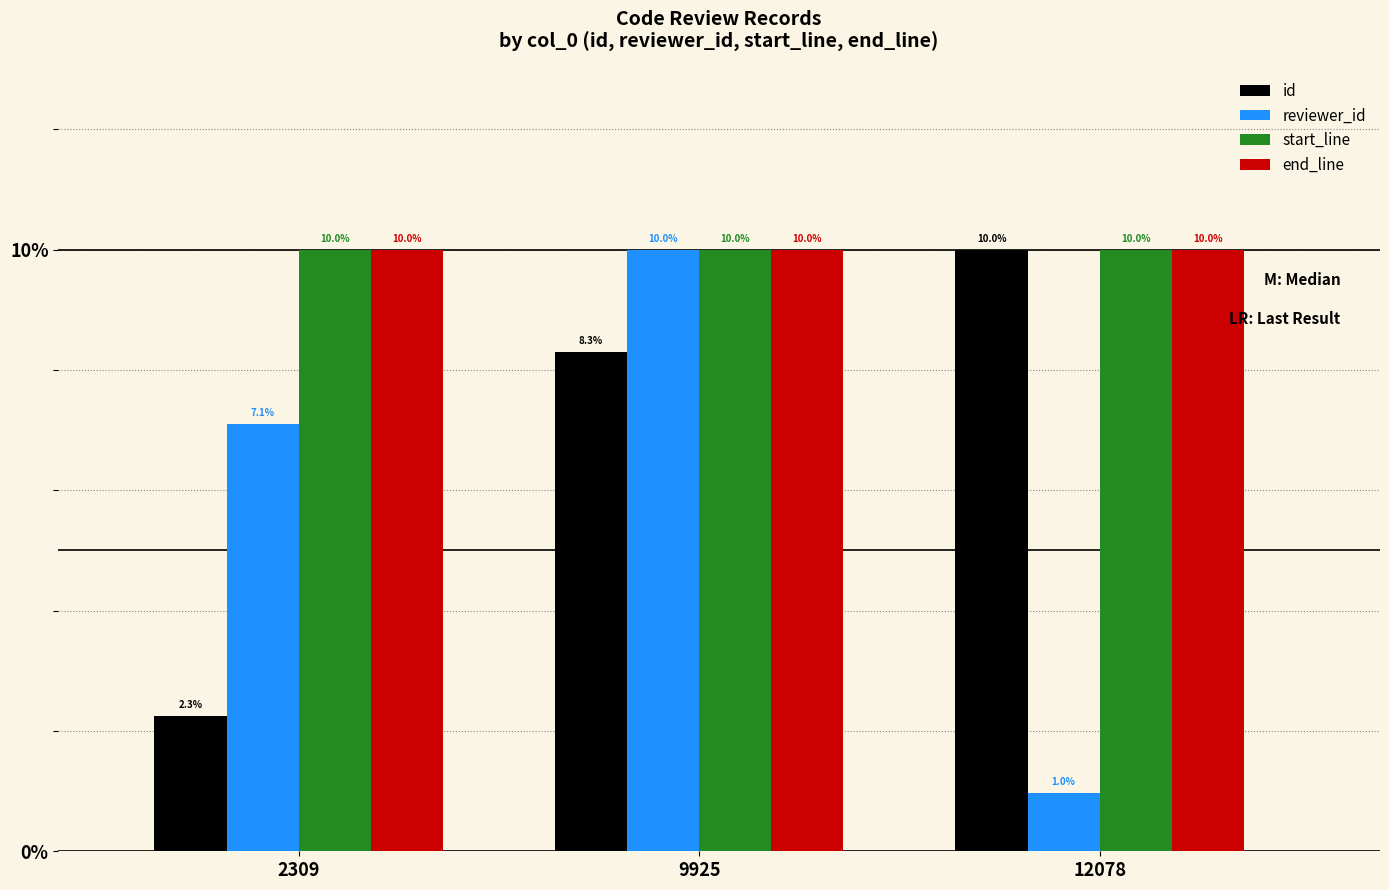

Reading left to right, transcribe all the data shown in this chart.

id: 2309=2.3	9925=8.3	12078=10.0
reviewer_id: 2309=7.1	9925=10.0	12078=1.0
start_line: 2309=10.0	9925=10.0	12078=10.0
end_line: 2309=10.0	9925=10.0	12078=10.0